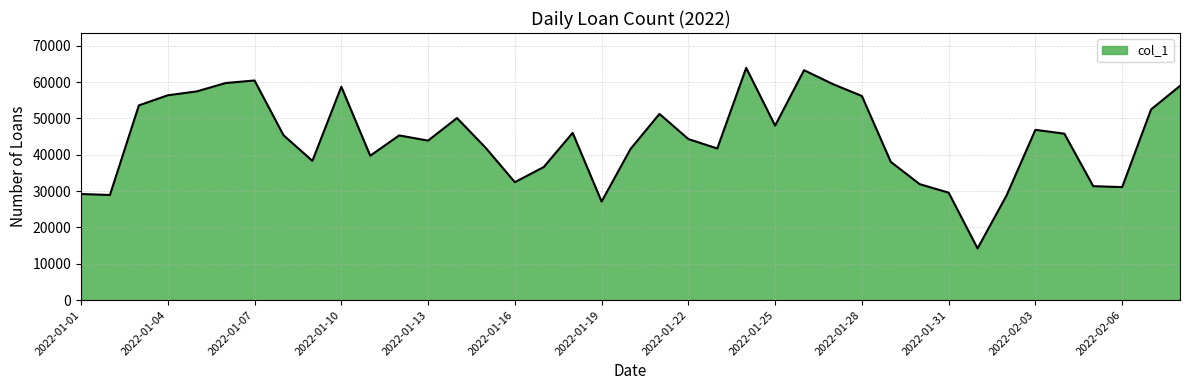

What is the maximum value shown in the chart?

63894